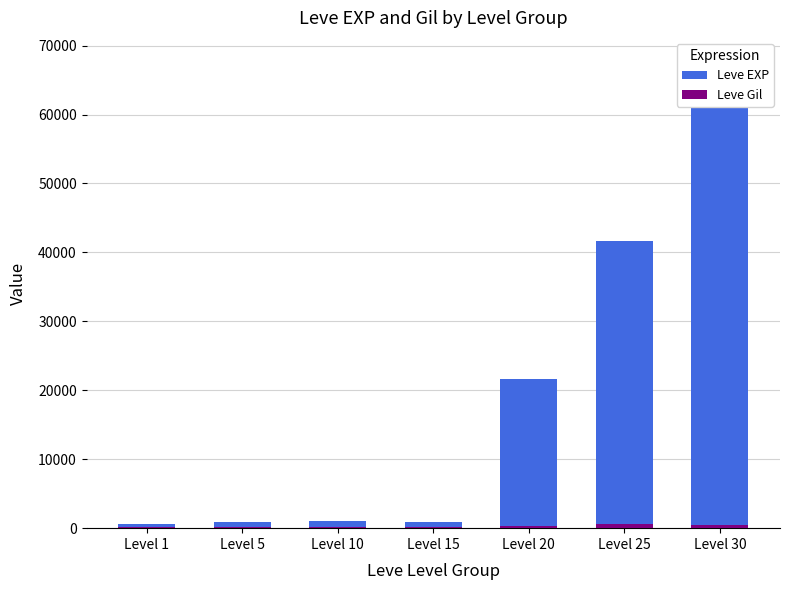

What is the difference between the highest and lowest values at Level 15?

736